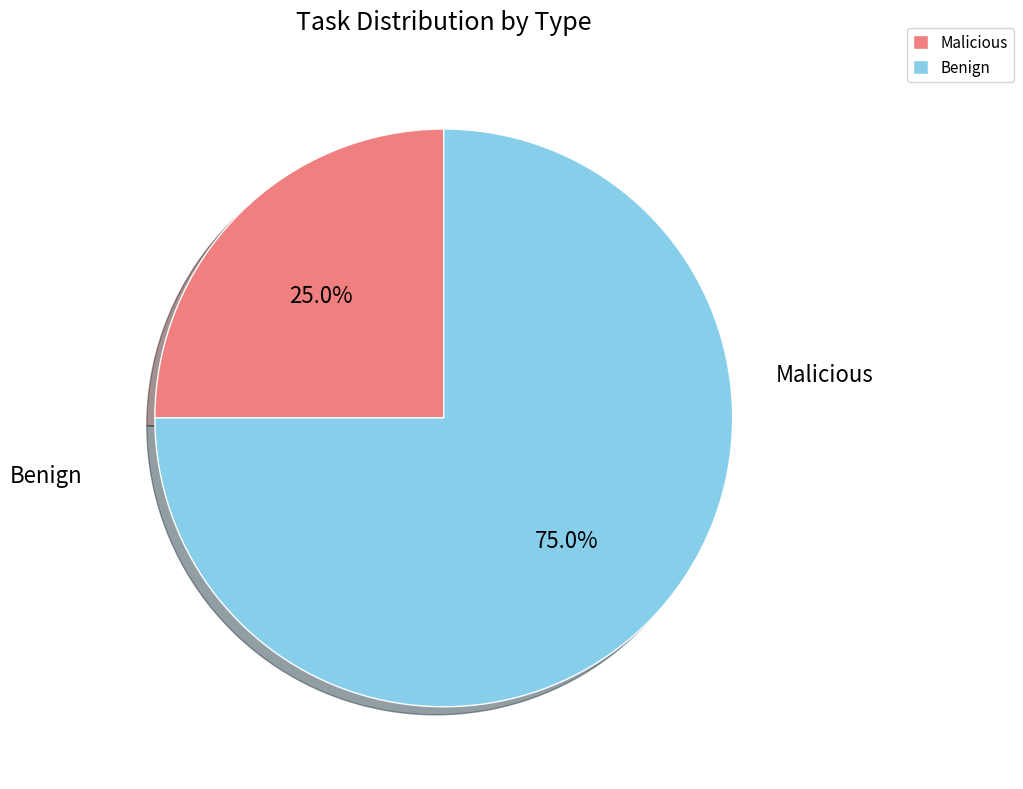

Is there any slice that represents more than half of the pie?

Yes